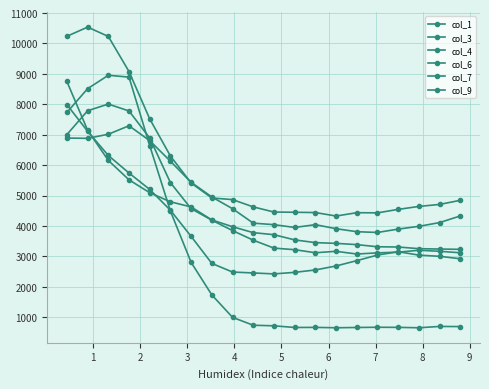

True or false: col_9 has more than 1 interior local peaks.

True